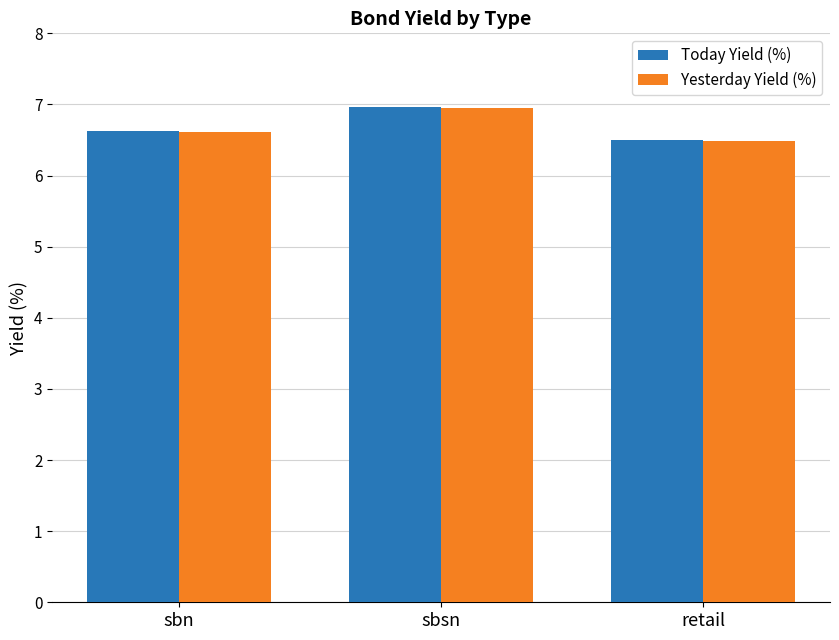

What is the difference between the Yesterday Yield (%) values at sbn and sbsn?

0.3